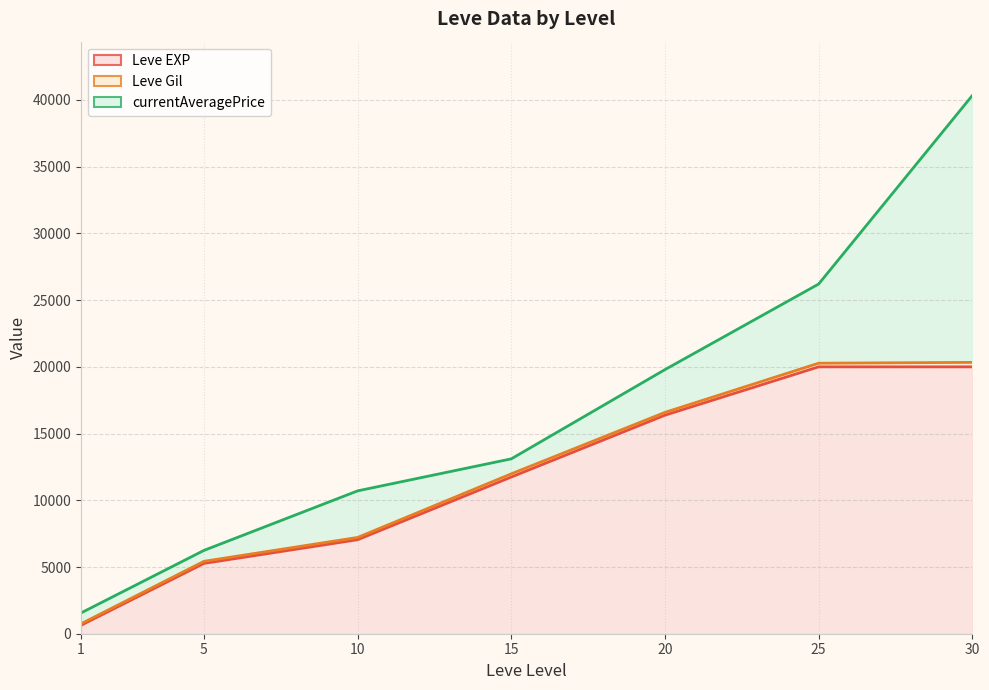

What are all the series names shown in the legend?

Leve EXP (line), Leve Gil (line), currentAveragePrice (line)